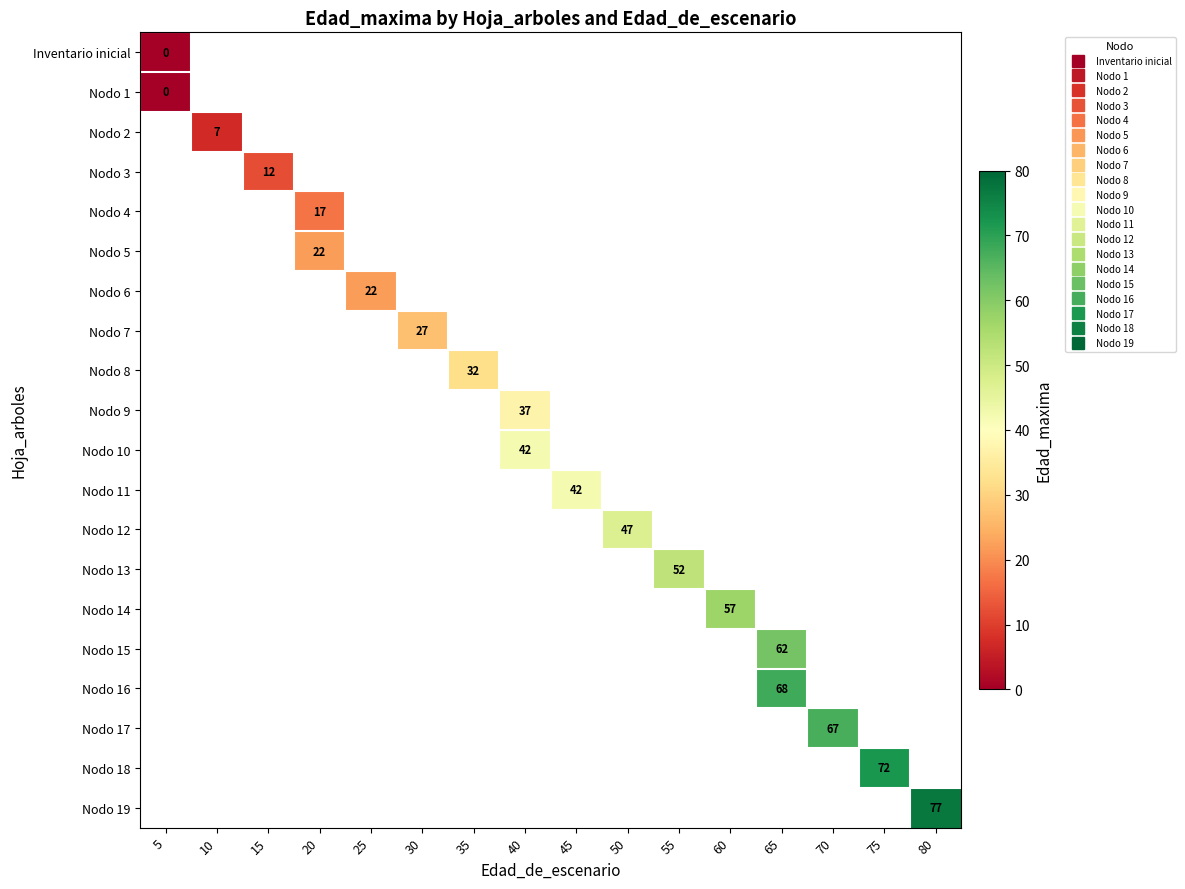

Which series has the largest range (max minus min)?

row_0